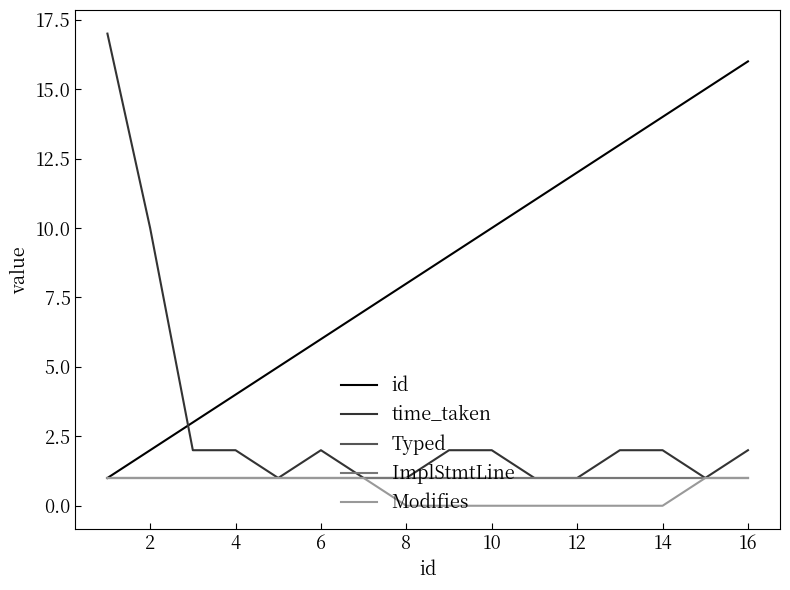

Is this an area chart (filled region under the line)?

No